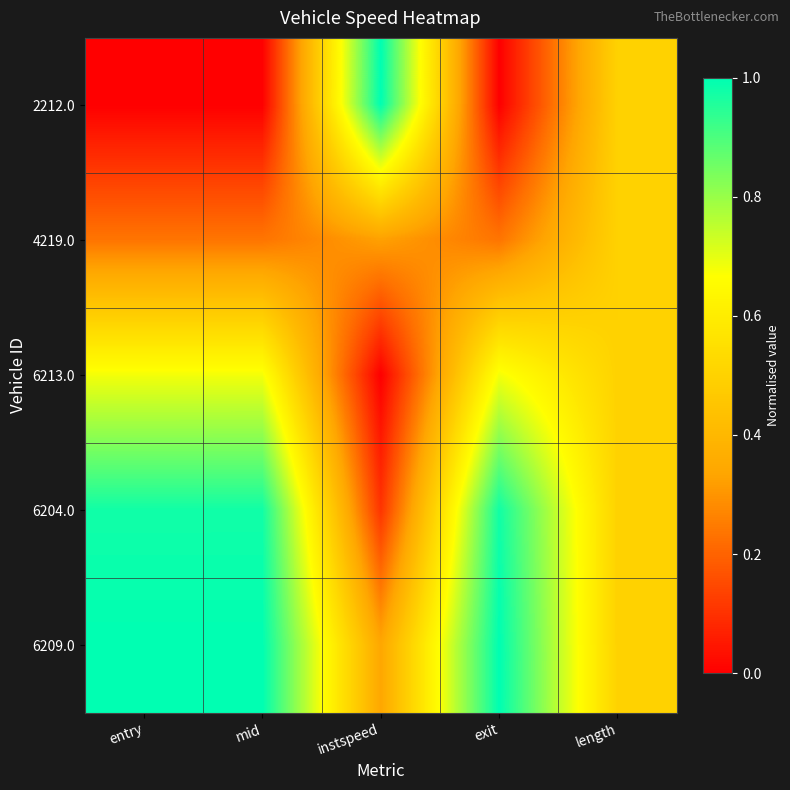

Reading left to right, extract all data points from this chart.

2212.0: entry=0.0	mid=0.0	instspeed=1.0	exit=0.0	length=0.5
4219.0: entry=0.2	mid=0.2	instspeed=0.3	exit=0.2	length=0.5
6213.0: entry=0.7	mid=0.7	instspeed=0.0	exit=0.7	length=0.5
6204.0: entry=1.0	mid=1.0	instspeed=0.1	exit=1.0	length=0.5
6209.0: entry=1.0	mid=1.0	instspeed=0.3	exit=1.0	length=0.5